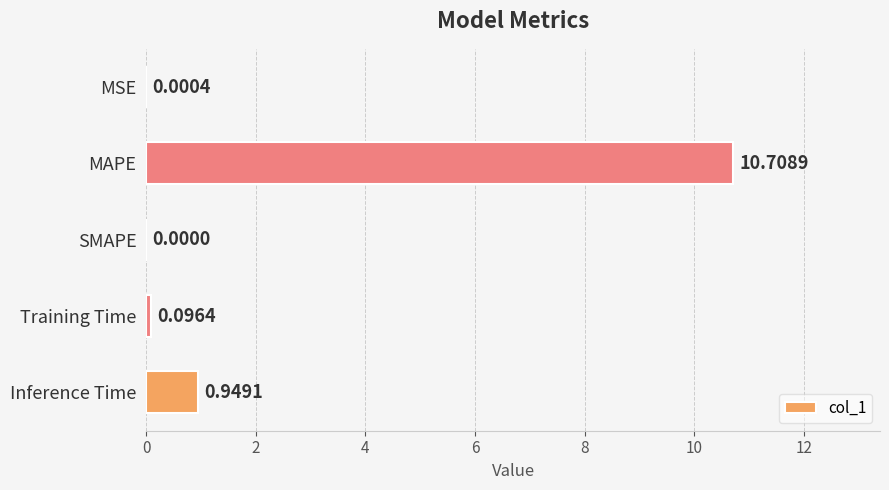

What is the change in value from MSE to Training Time?

+0.1